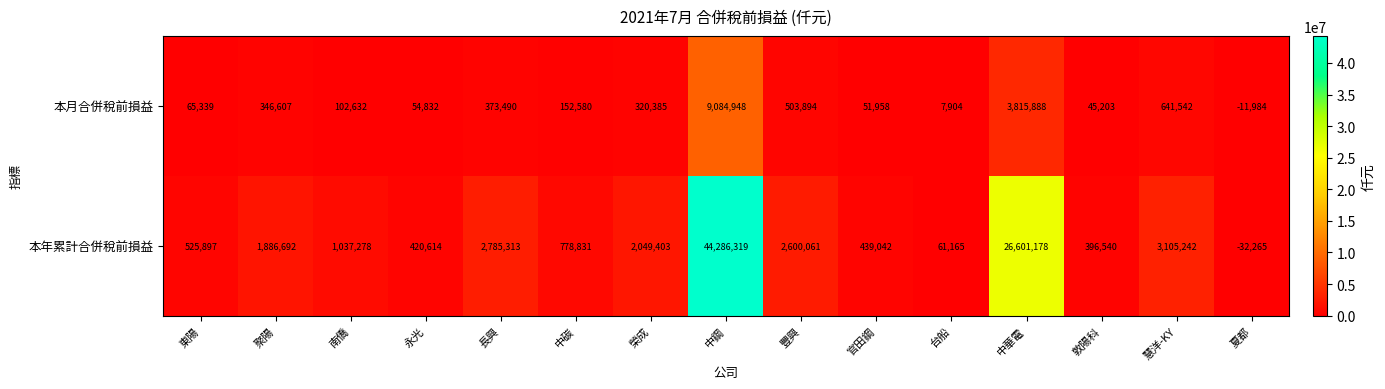

At how many categories does at least one series exceed 6324354?

2